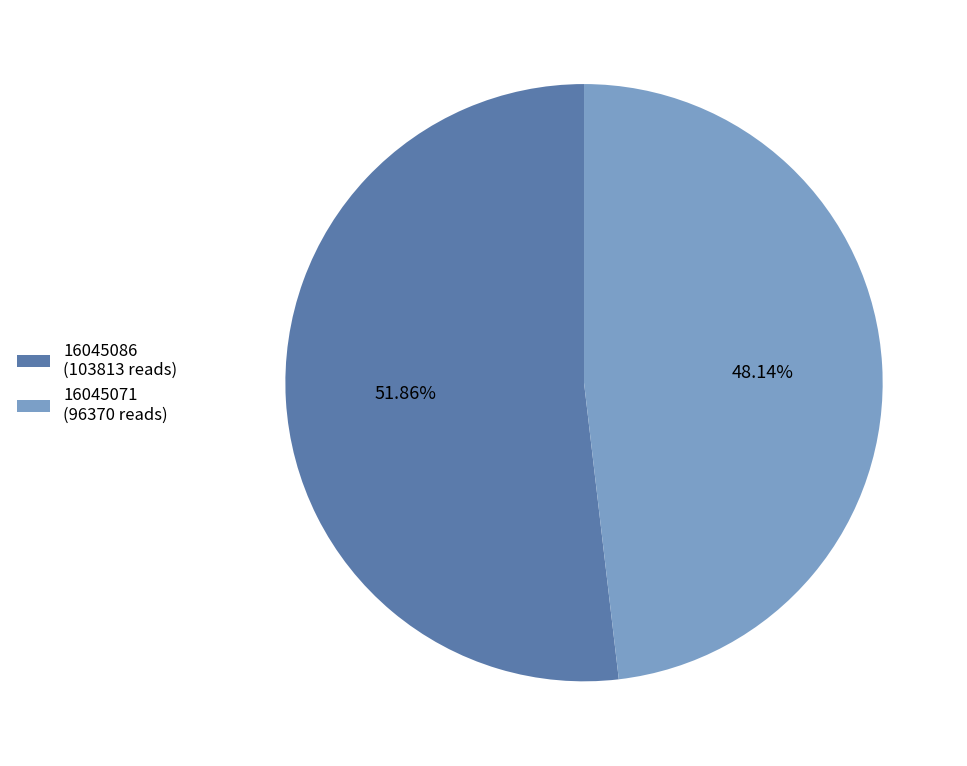

The 16045071 slice represents 48% of the pie. True or false?

True